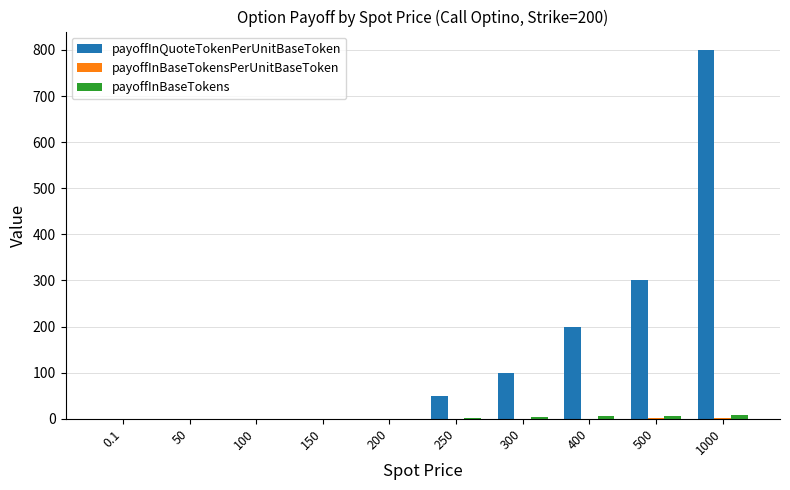

How many groups of bars are there?

10